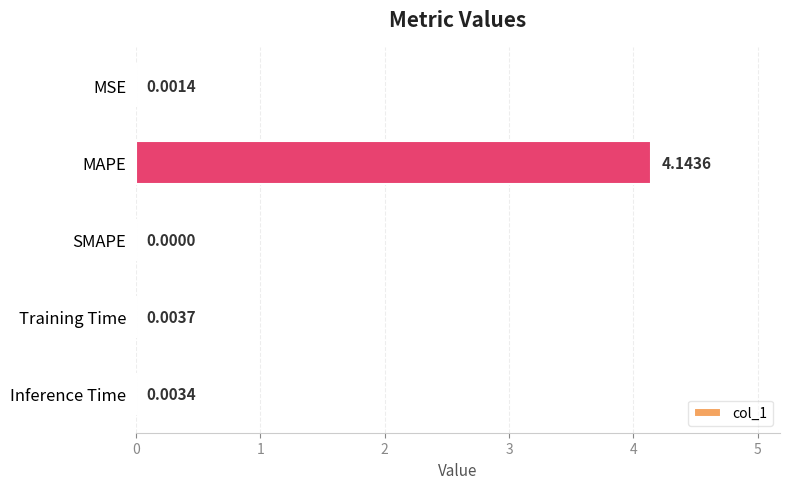

What is the sum of all values?

4.2